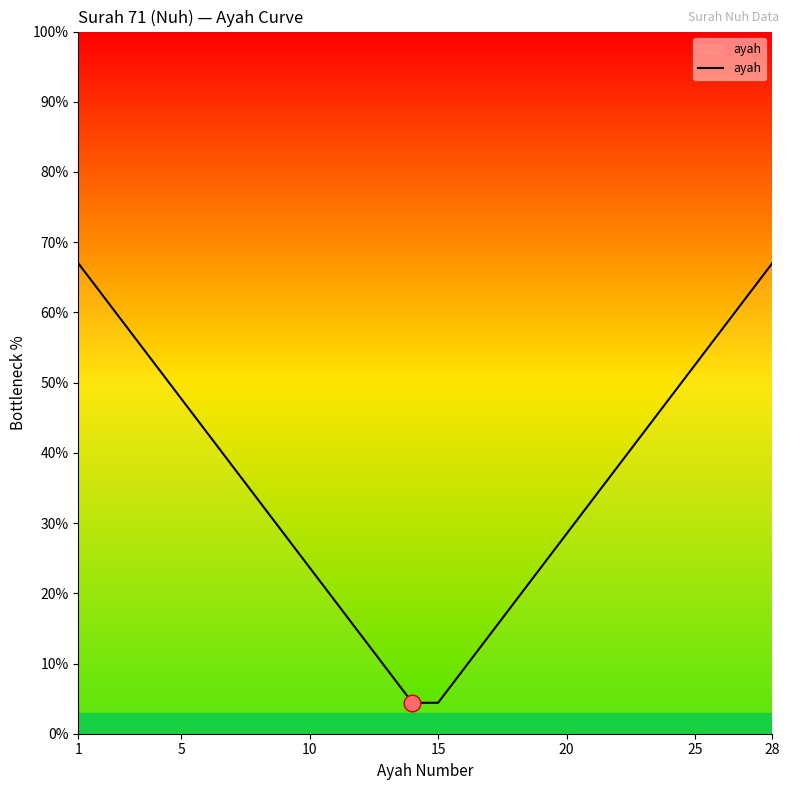

What is the difference between the maximum and minimum values?

62.6